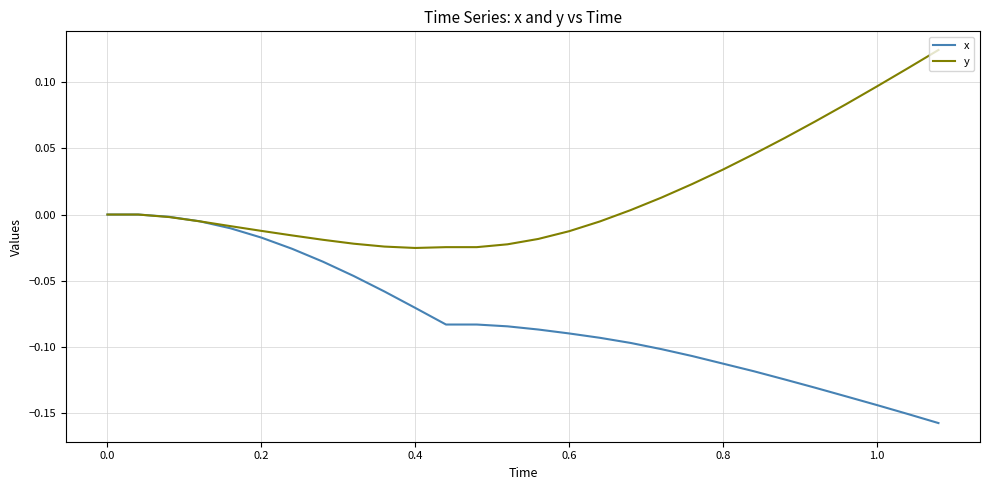

Rank the series by their maximum value, from lowest to highest.

x, y